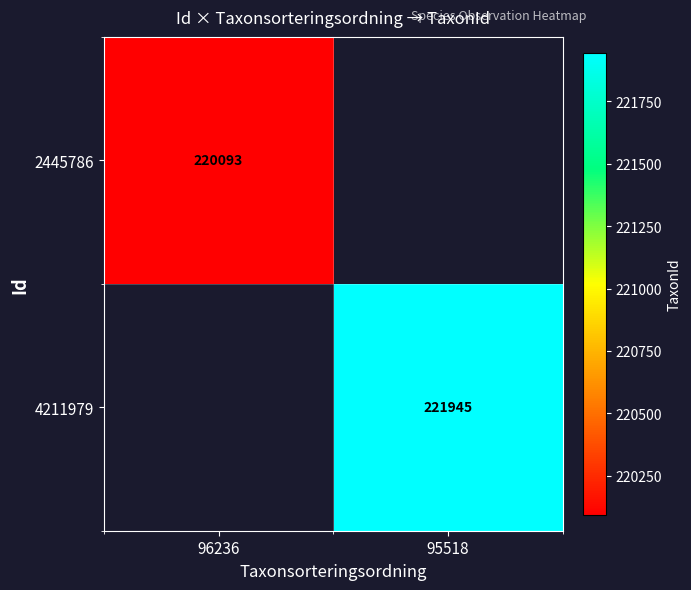

The 2445786 series shows 367588 at 96236. True or false?

False